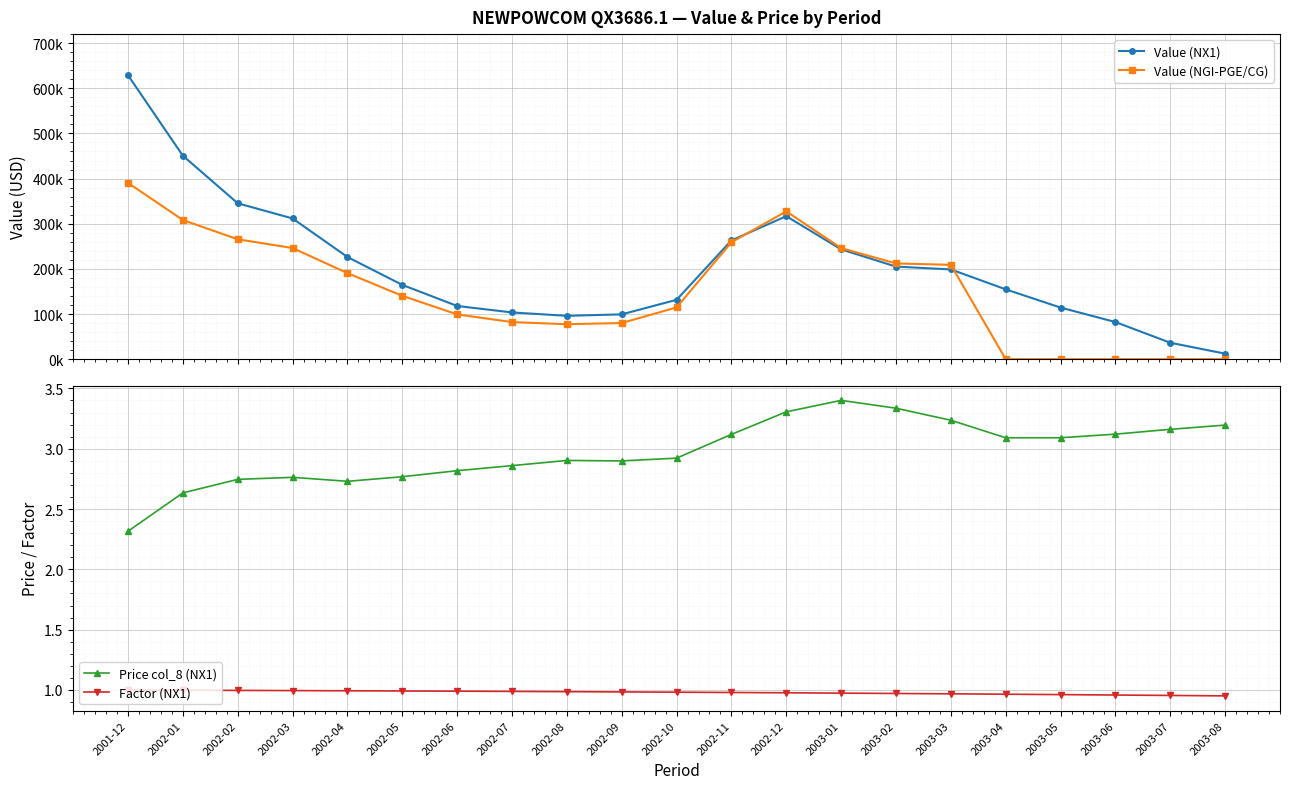

Is it true that Value (NGI-PGE/CG) equals 265548.5 at 2002-02?

True